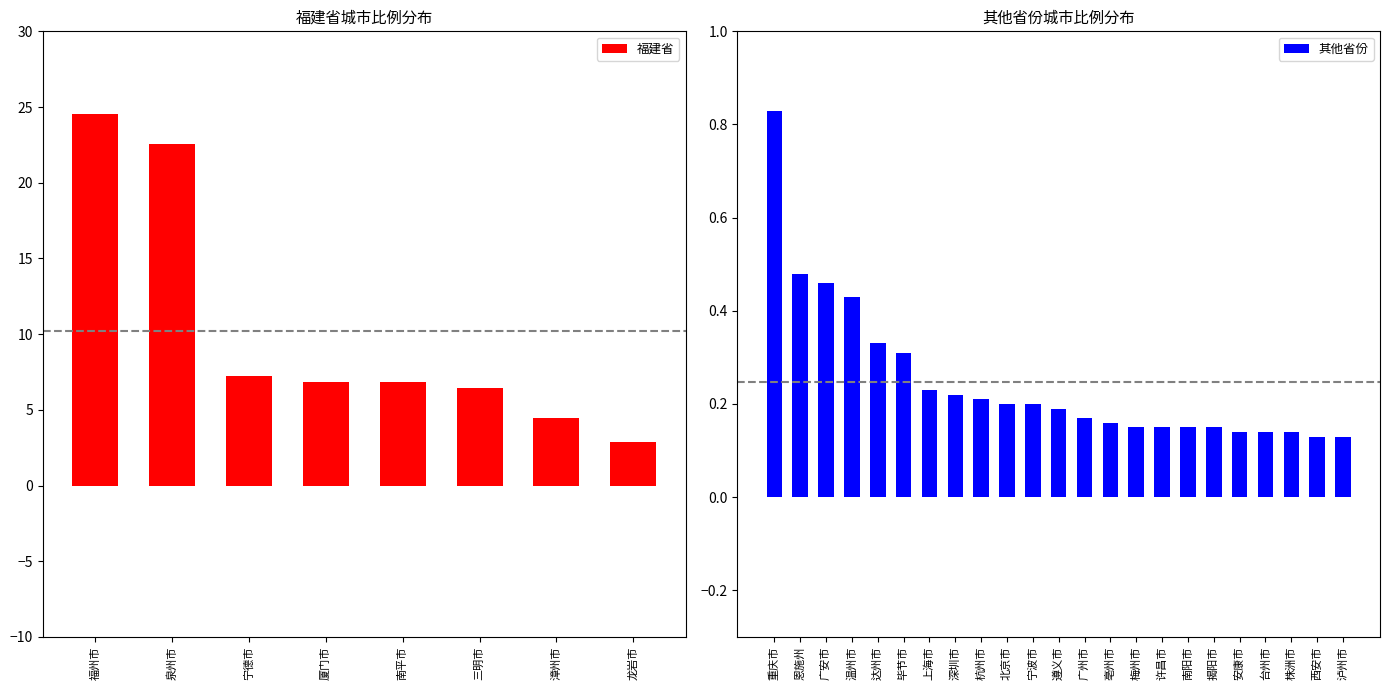

Rank the categories by value from lowest to highest.

龙岩市, 漳州市, 三明市, 厦门市, 南平市, 宁德市, 泉州市, 福州市